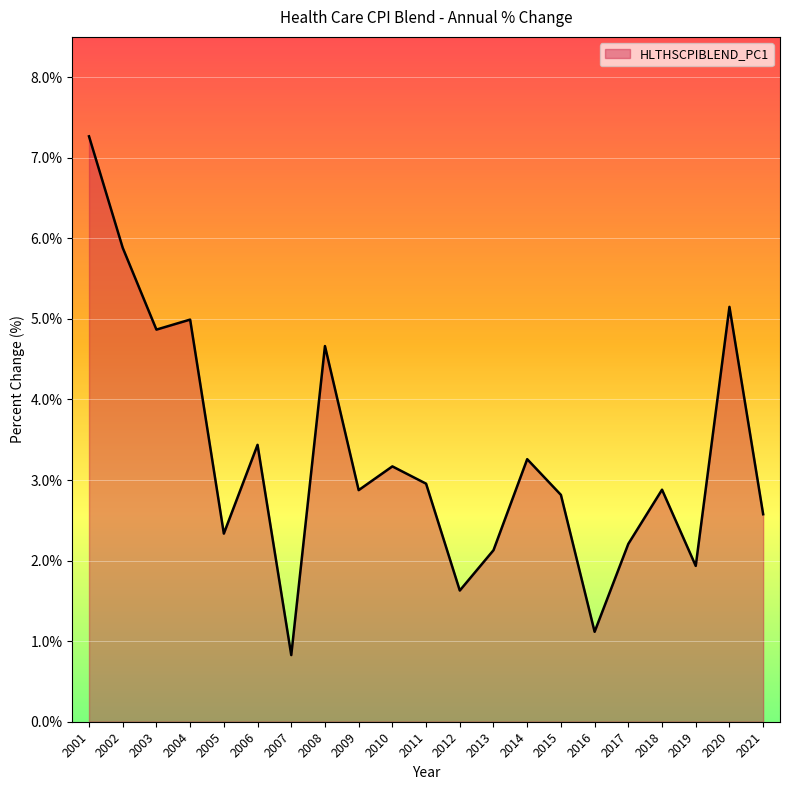

Does the chart display data point markers on the line(s)?

No